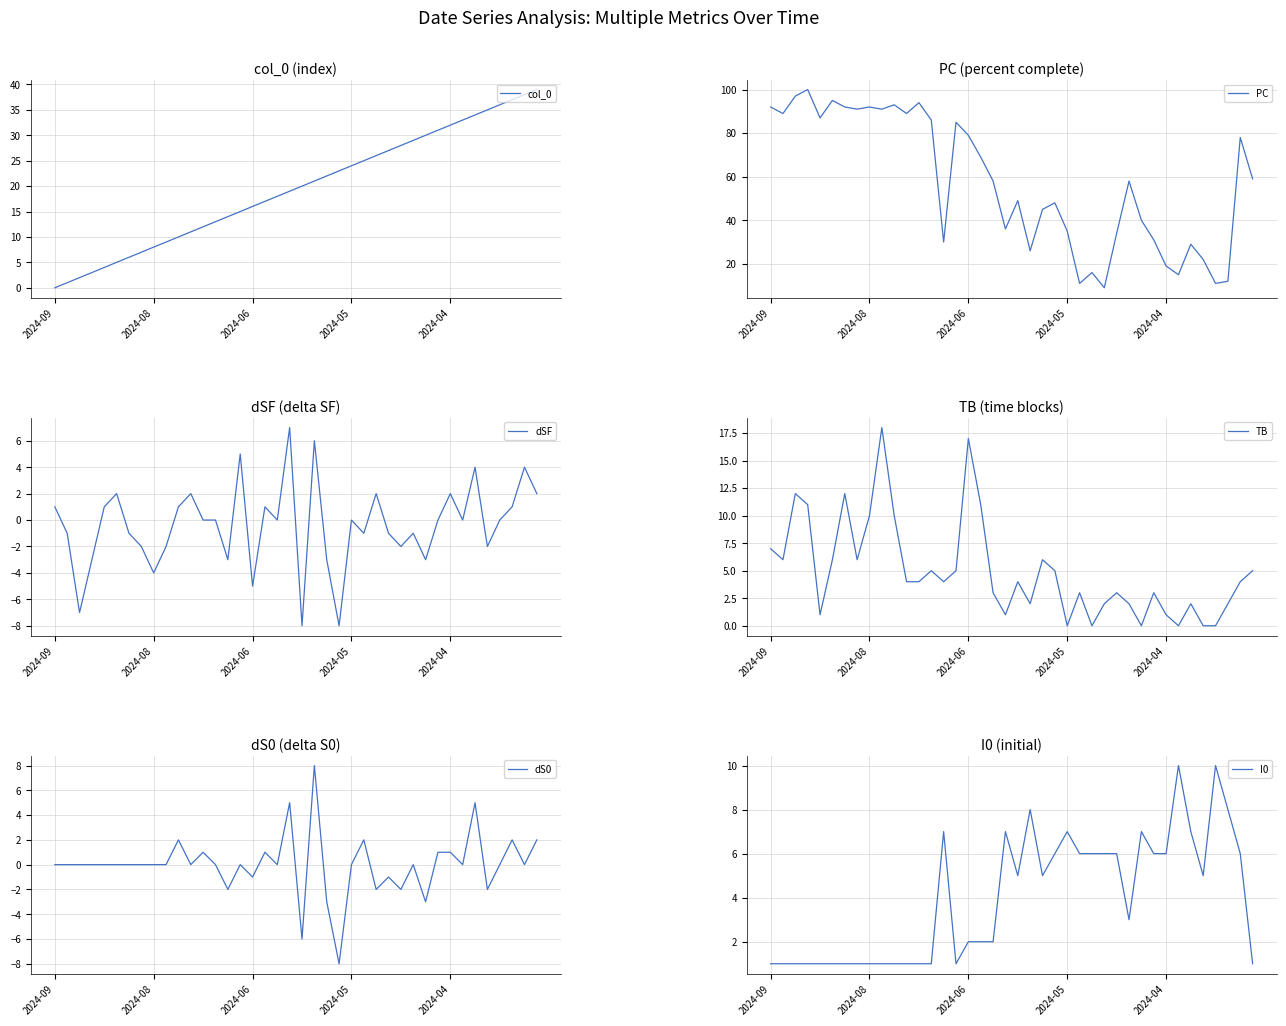

The col_0 series shows 15 at 15. True or false?

True